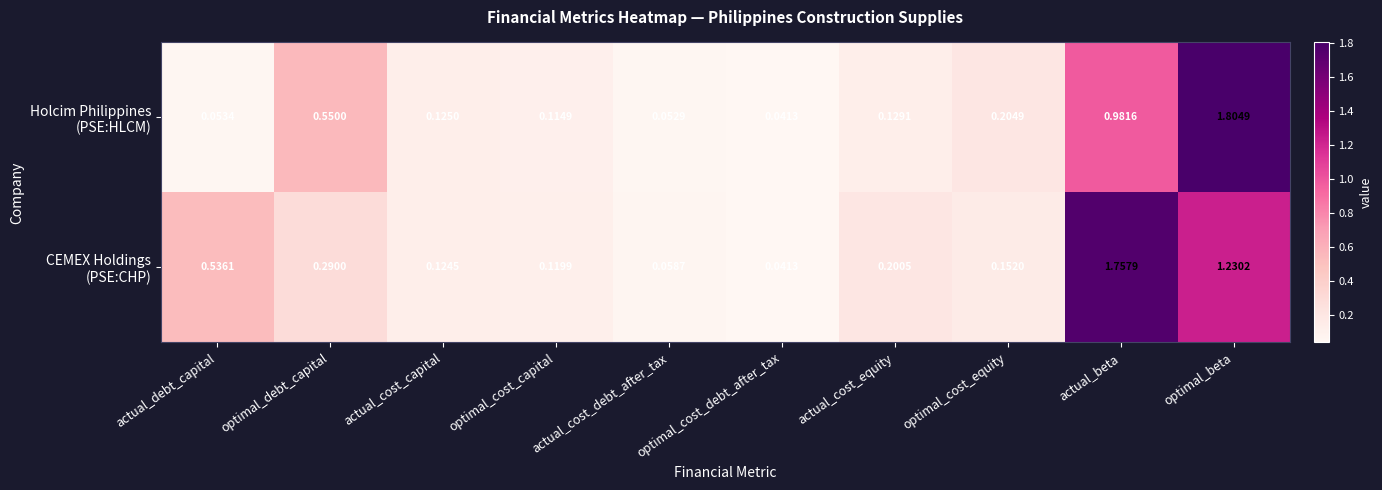

At how many categories does at least one series exceed 0?

10